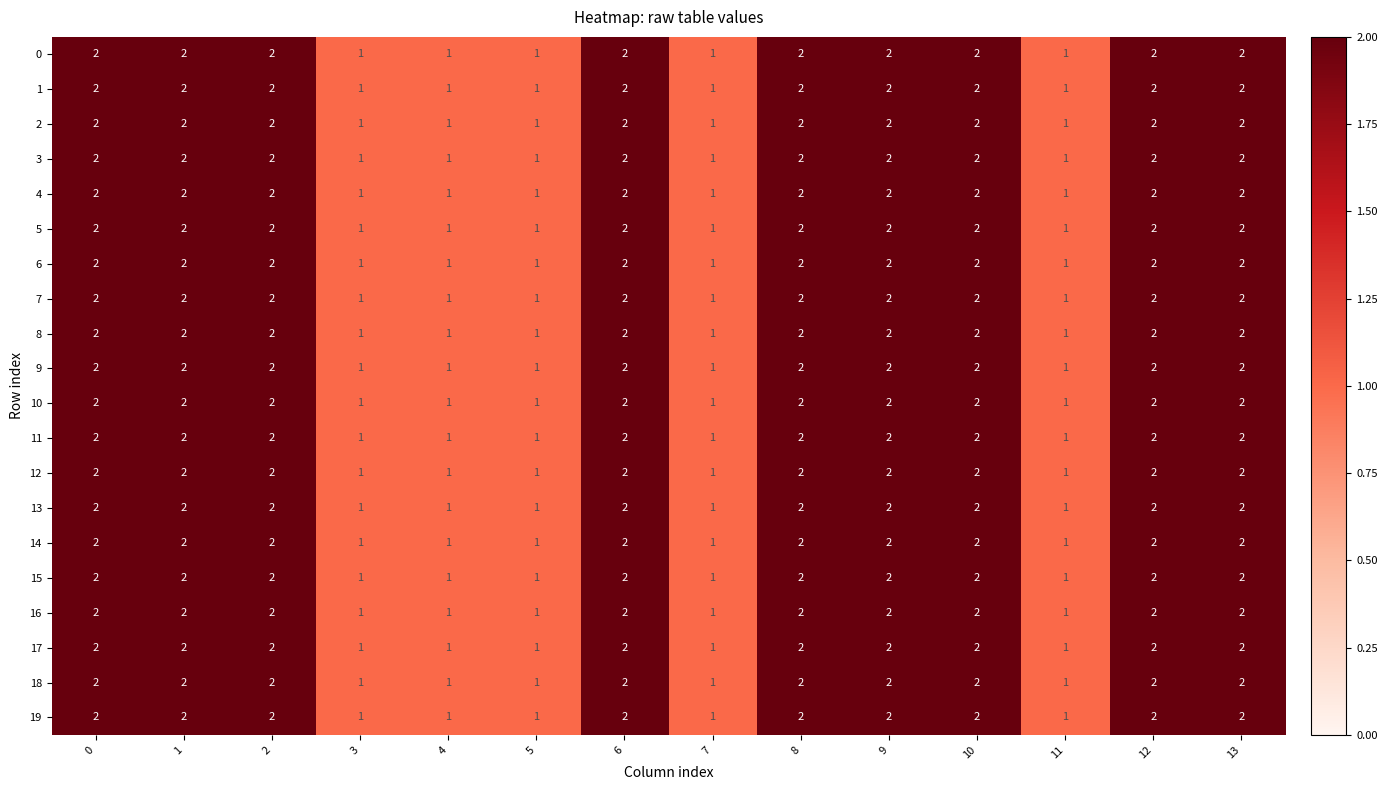

What is the total value across all series at 2?

40